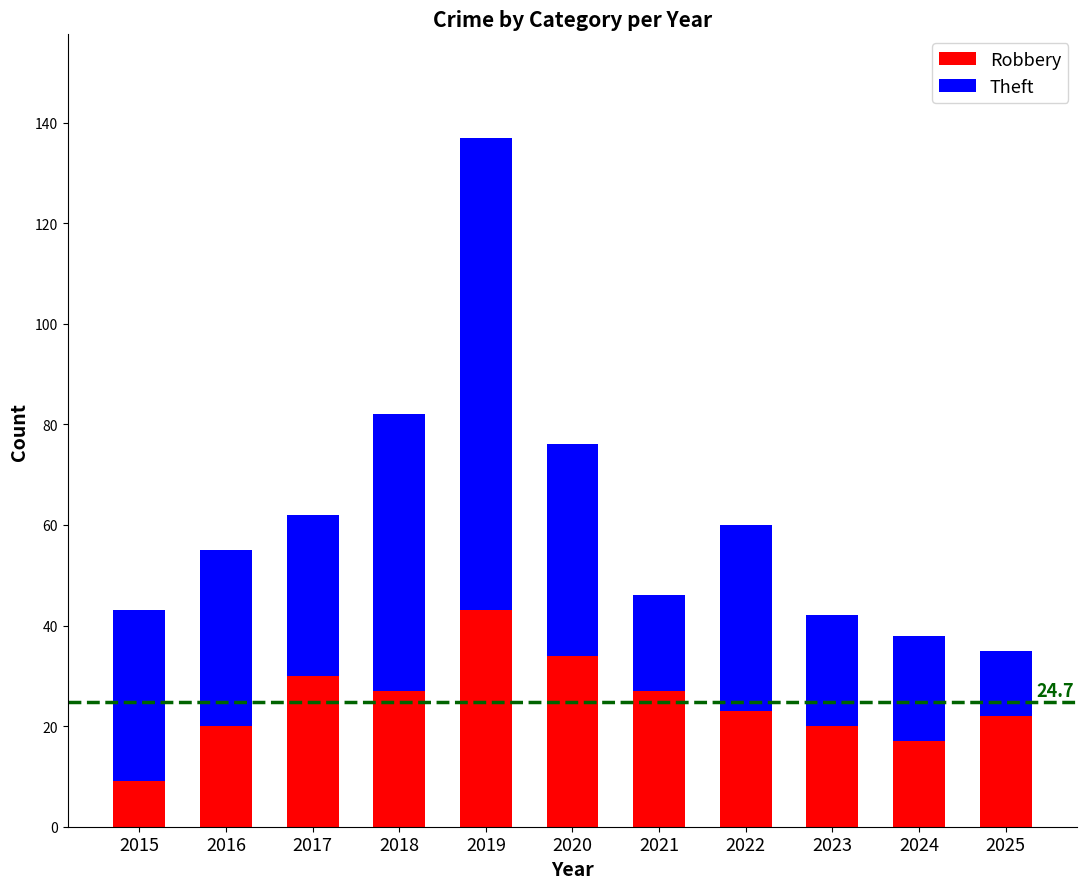

What is the sum of the Robbery values at 2023 and 2025?

42